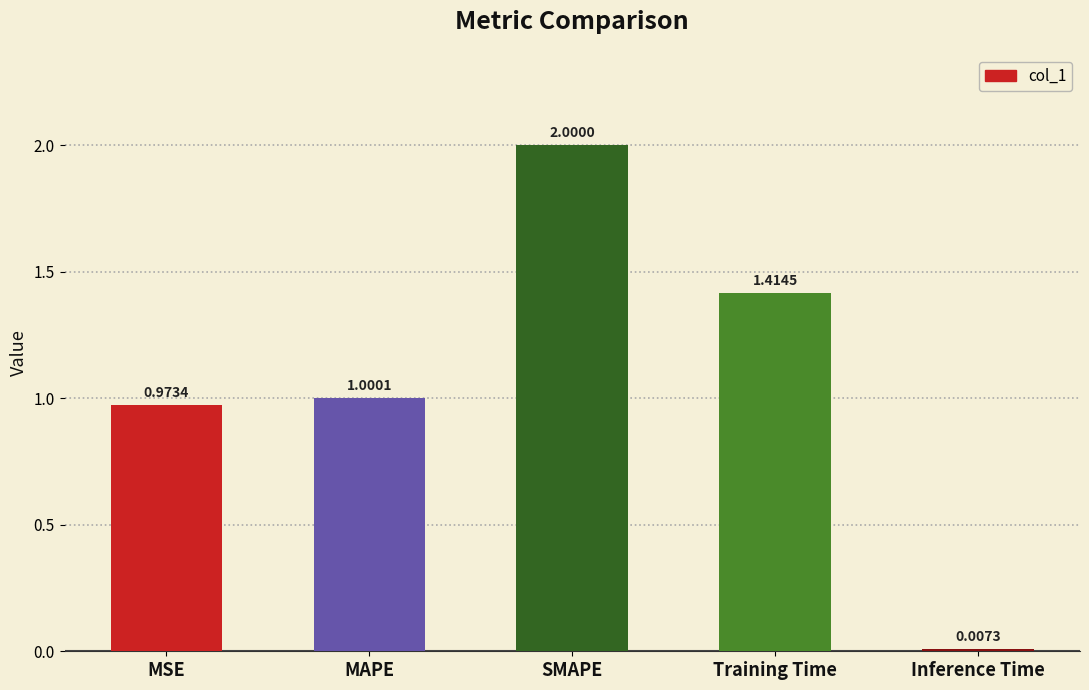

Between Training Time and MSE, which is larger?

Training Time